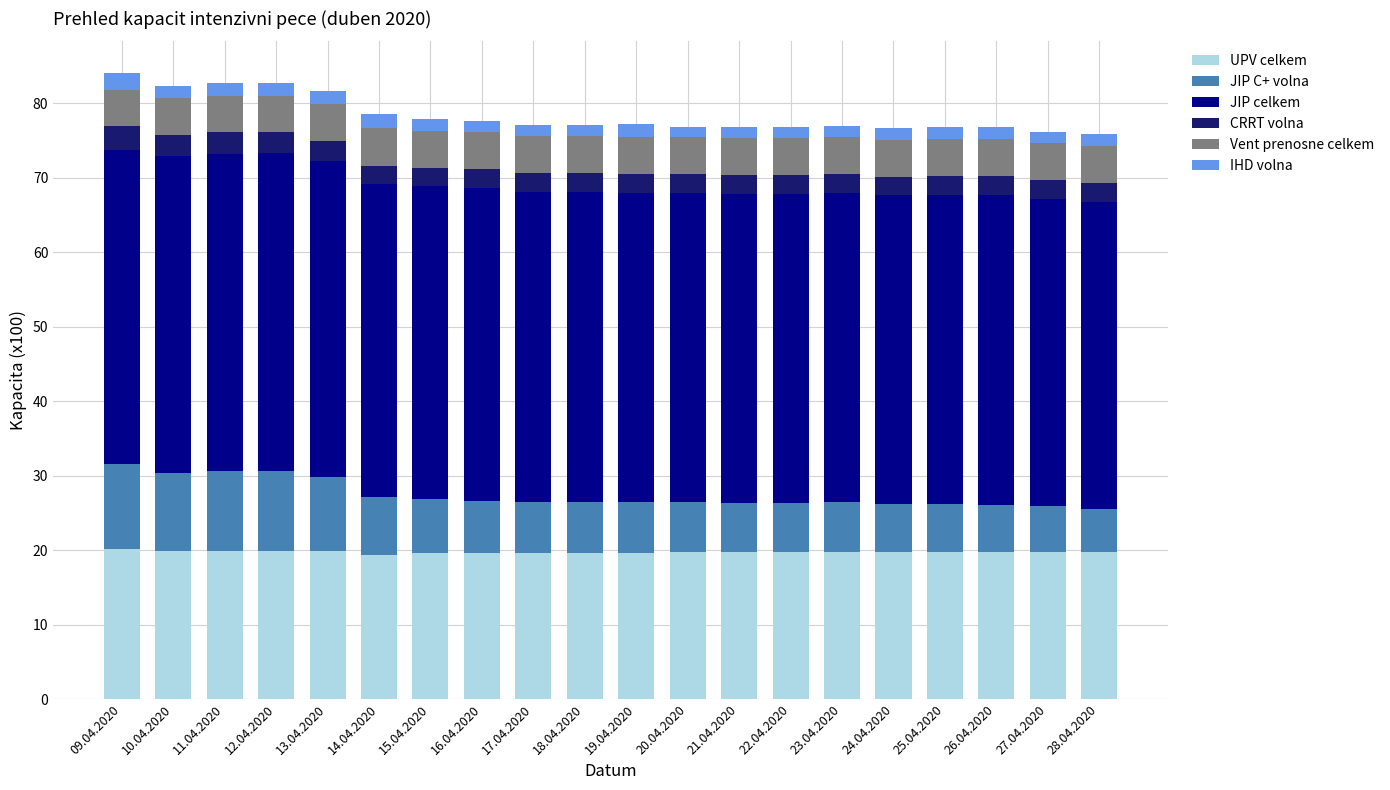

Is it true that UPV celkem equals 19.6 at 17.04.2020?

True